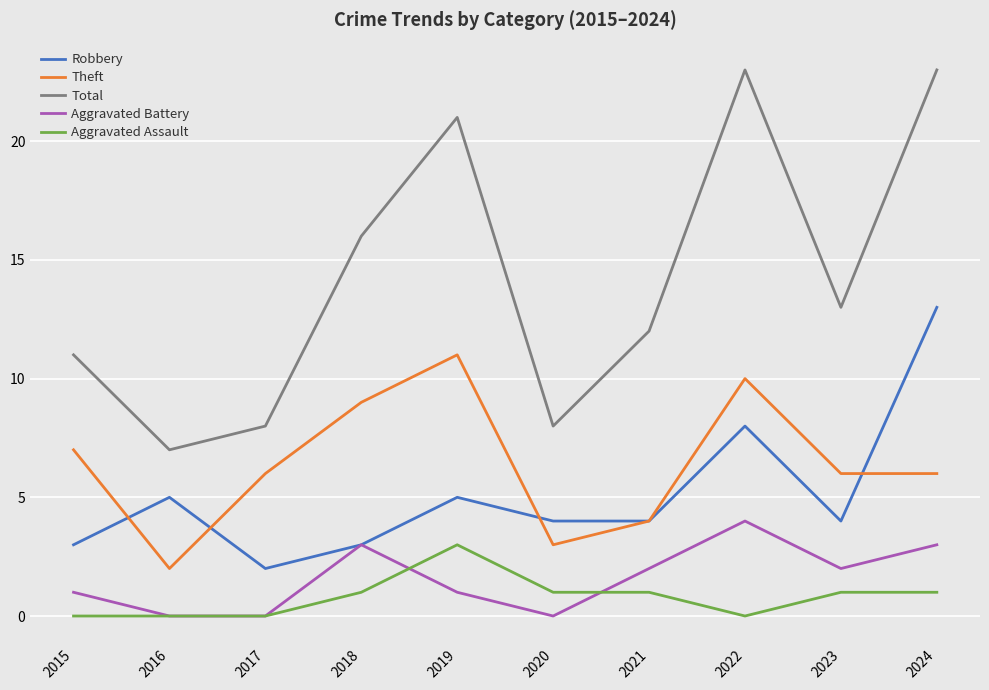

True or false: Robbery and Aggravated Assault intersect in this chart.

False